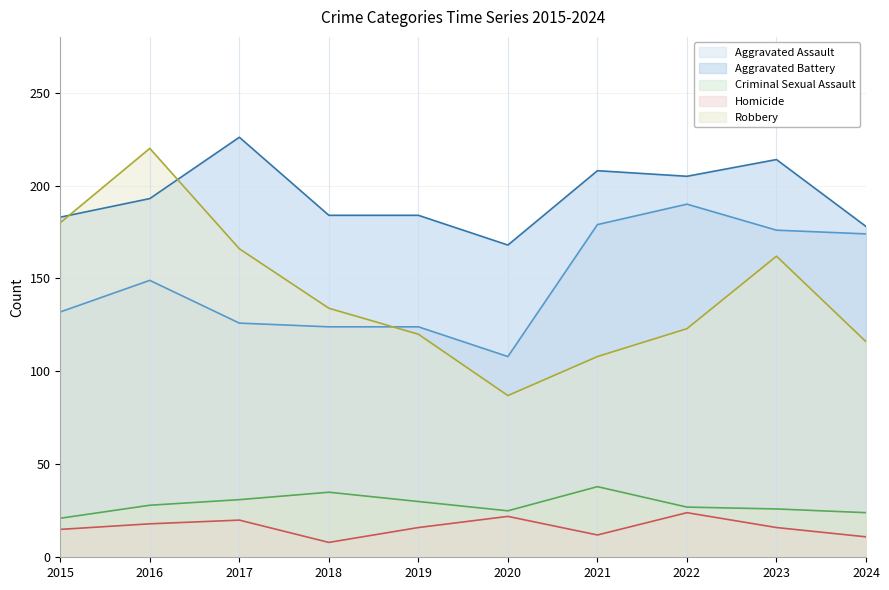

Rank the categories by Robbery value from highest to lowest.

2016, 2015, 2017, 2023, 2018, 2022, 2019, 2024, 2021, 2020